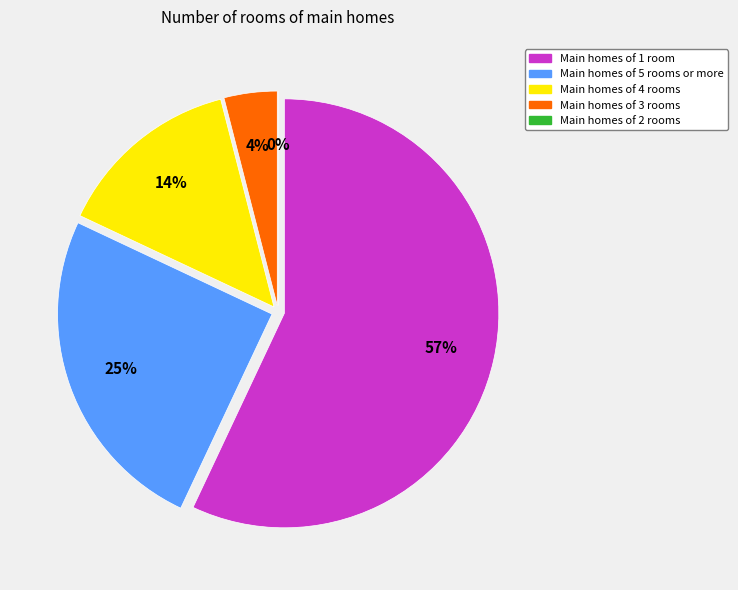

Is /F8 the majority of the pie?

No